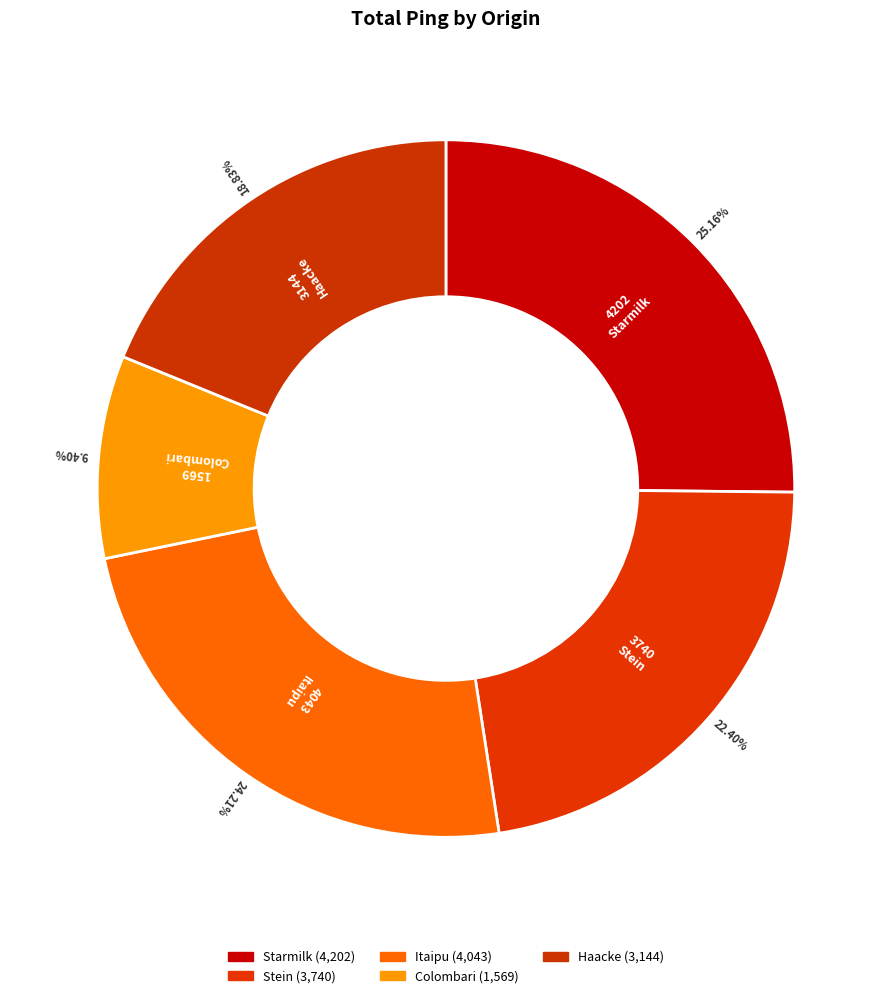

What percentage is the Haacke slice, to the nearest percent?

19%